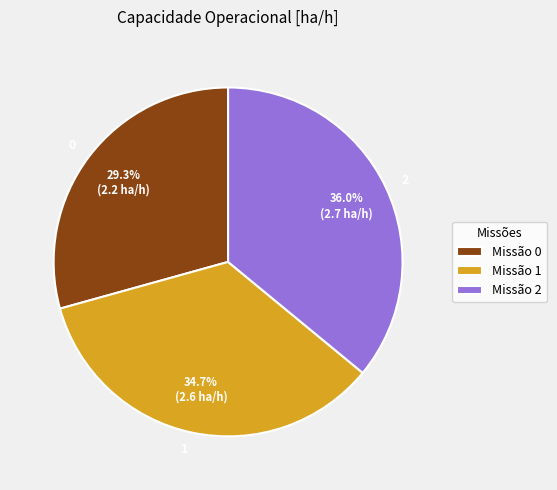

To the nearest percent, what portion does 2 represent?

36%